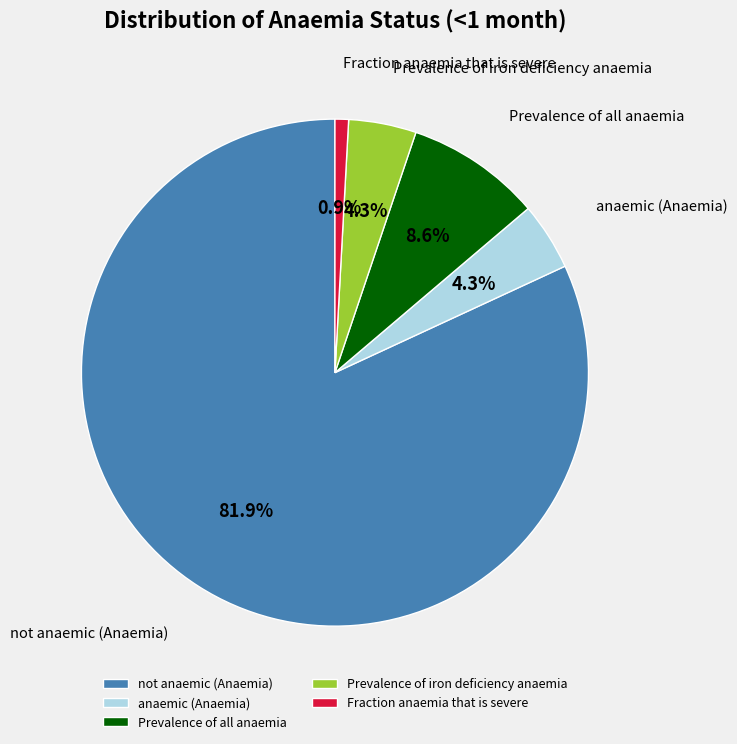

To the nearest percent, what percentage of the pie is Fraction anaemia that is severe?

1%